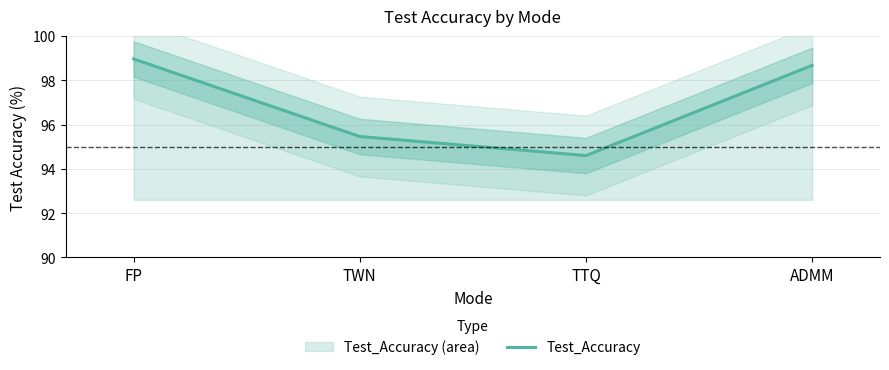

What is the average value?

96.9